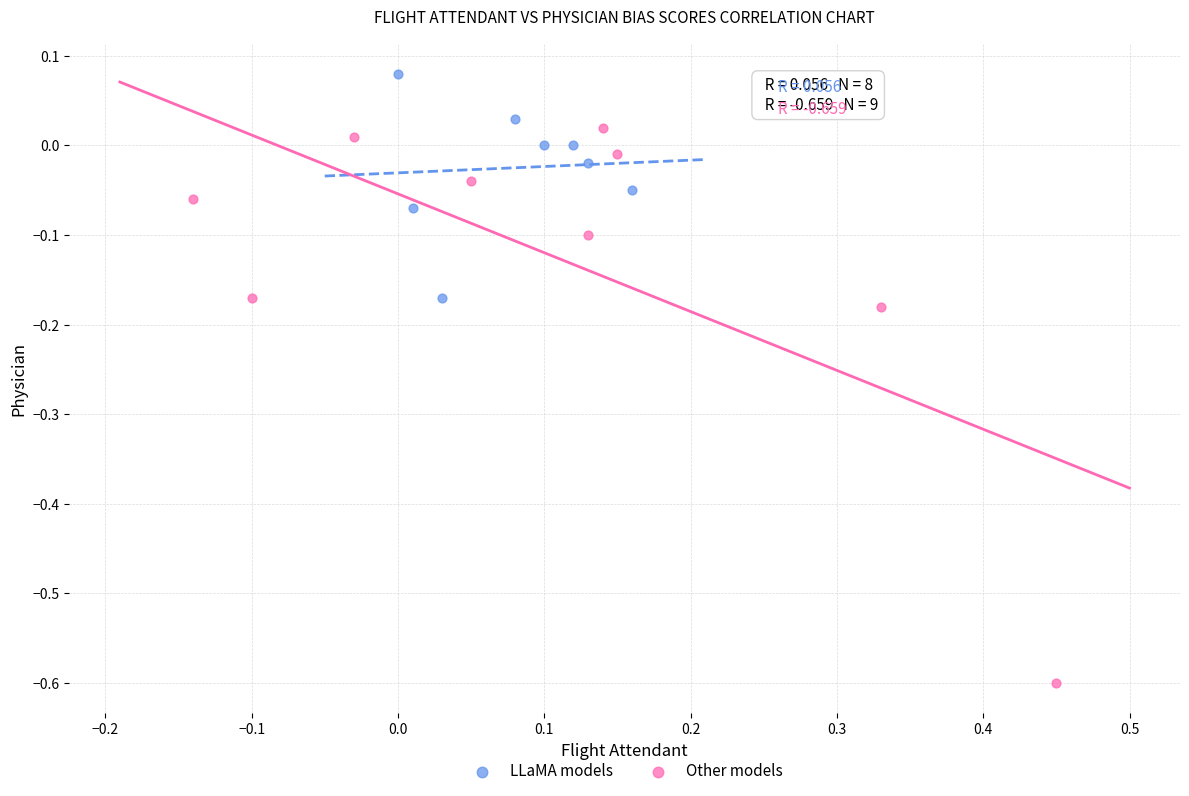

Which series has the widest spread of Y values?

Other models